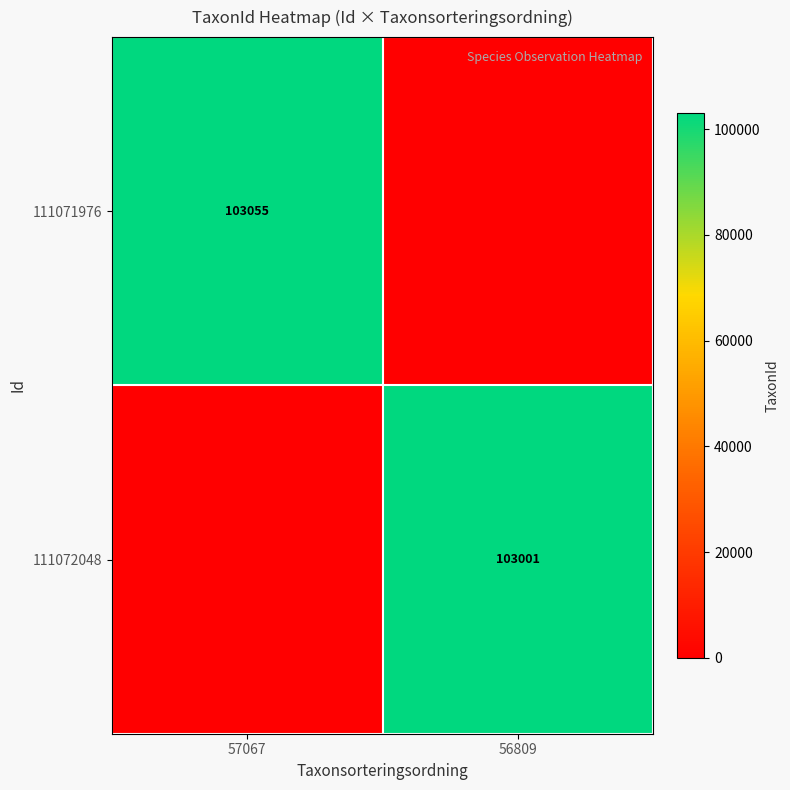

The value of 111071976 at 57067 is 68858. True or false?

False